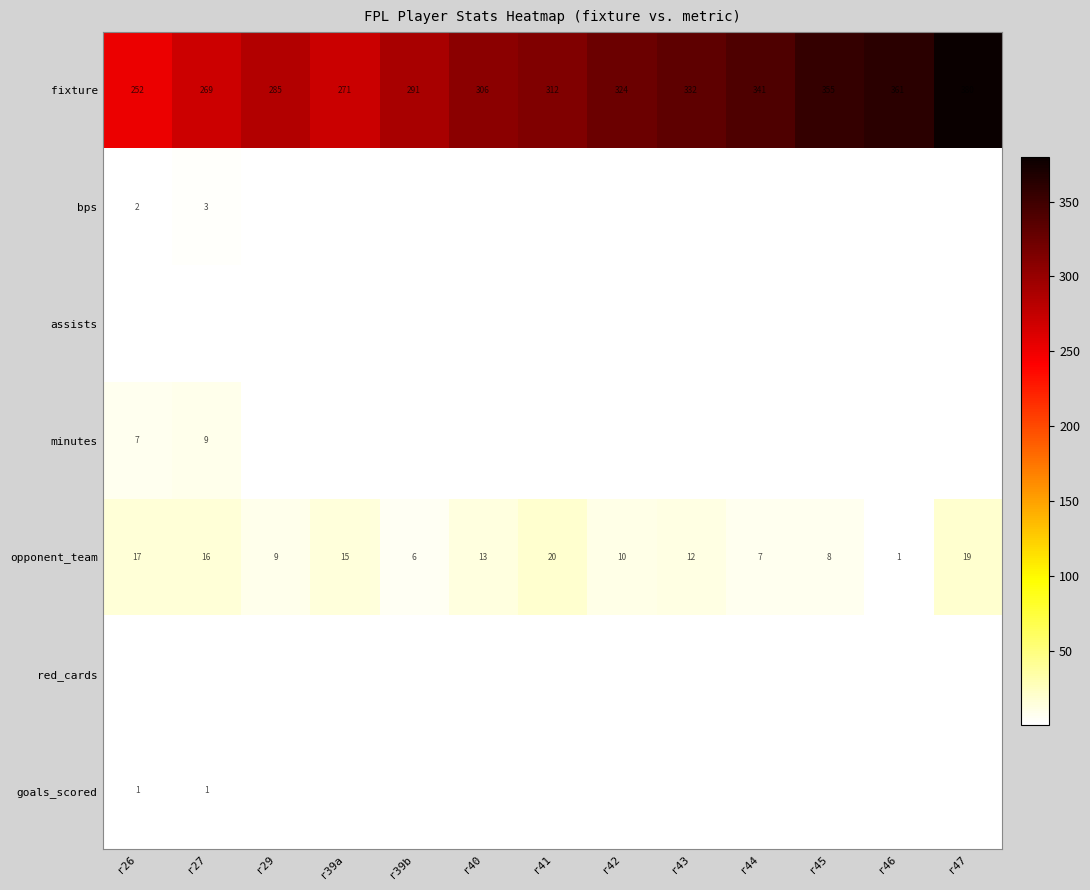

The value of goals_scored at r27 is 1. True or false?

True